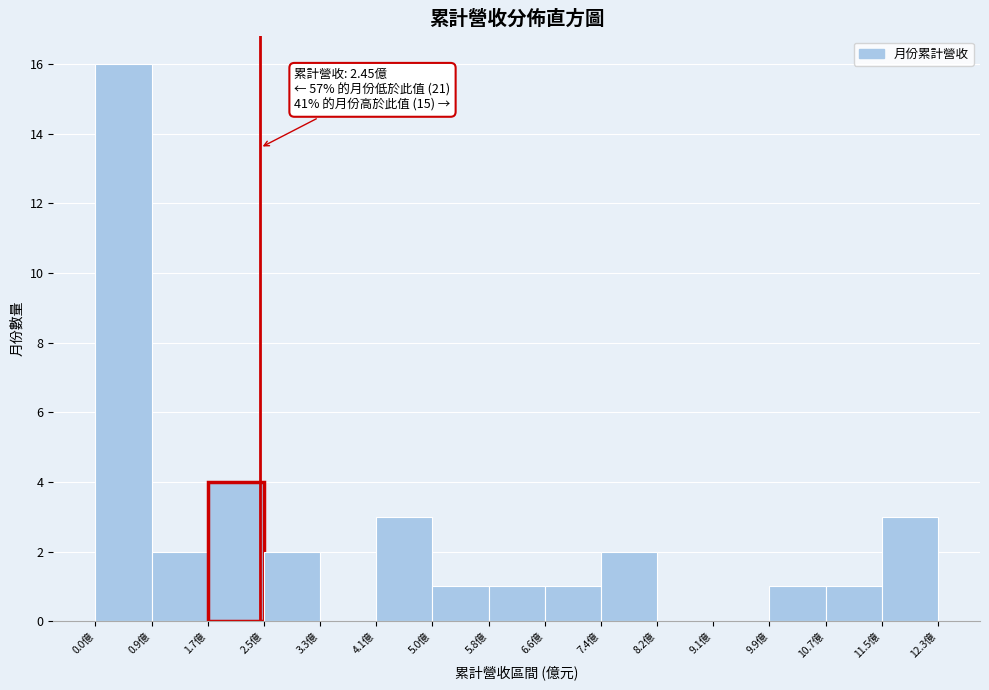

Over which range of the x-axis is the bar tallest?

0.0 to 0.9